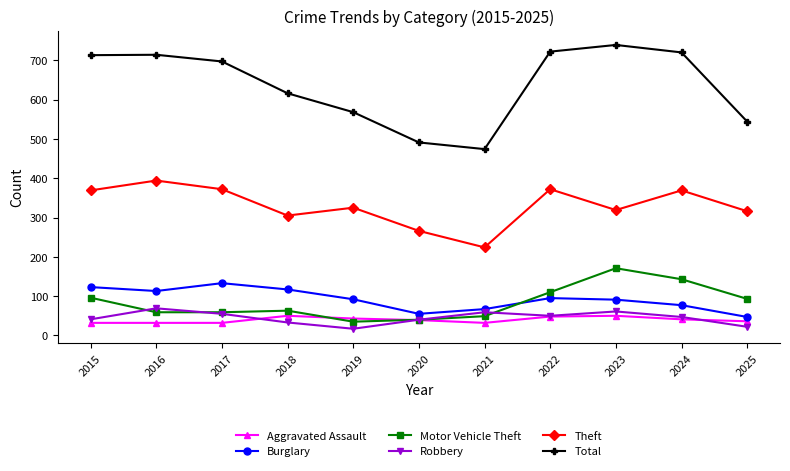

What are all the series names shown in the legend?

Aggravated Assault, Burglary, Motor Vehicle Theft, Robbery, Theft, Total